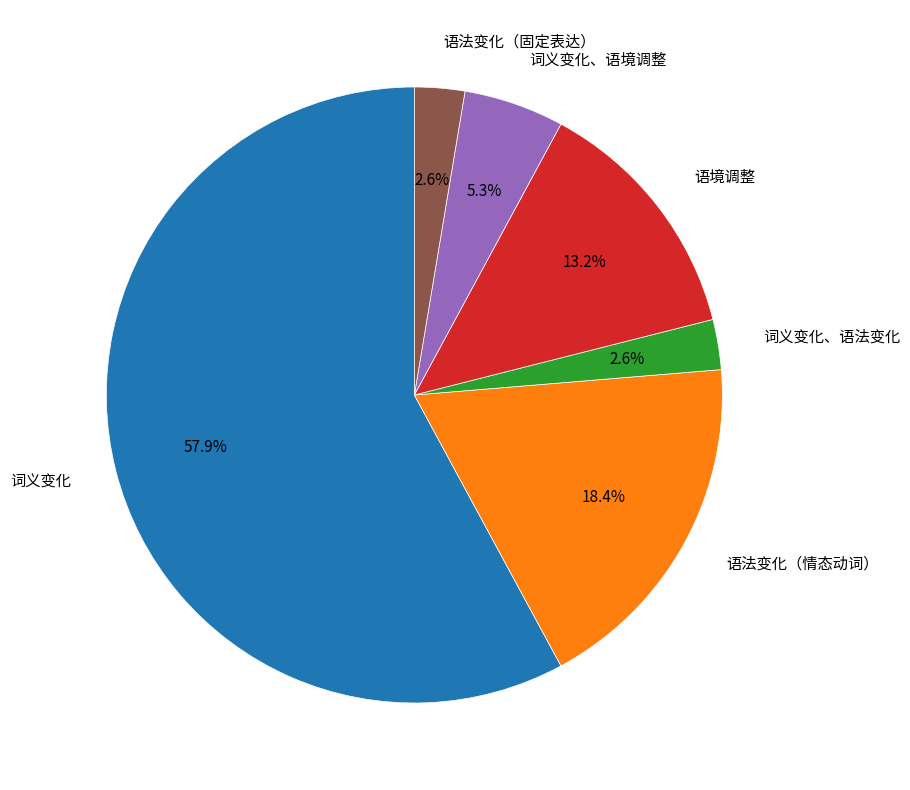

What percentage is the 词义变化 slice, to the nearest percent?

58%